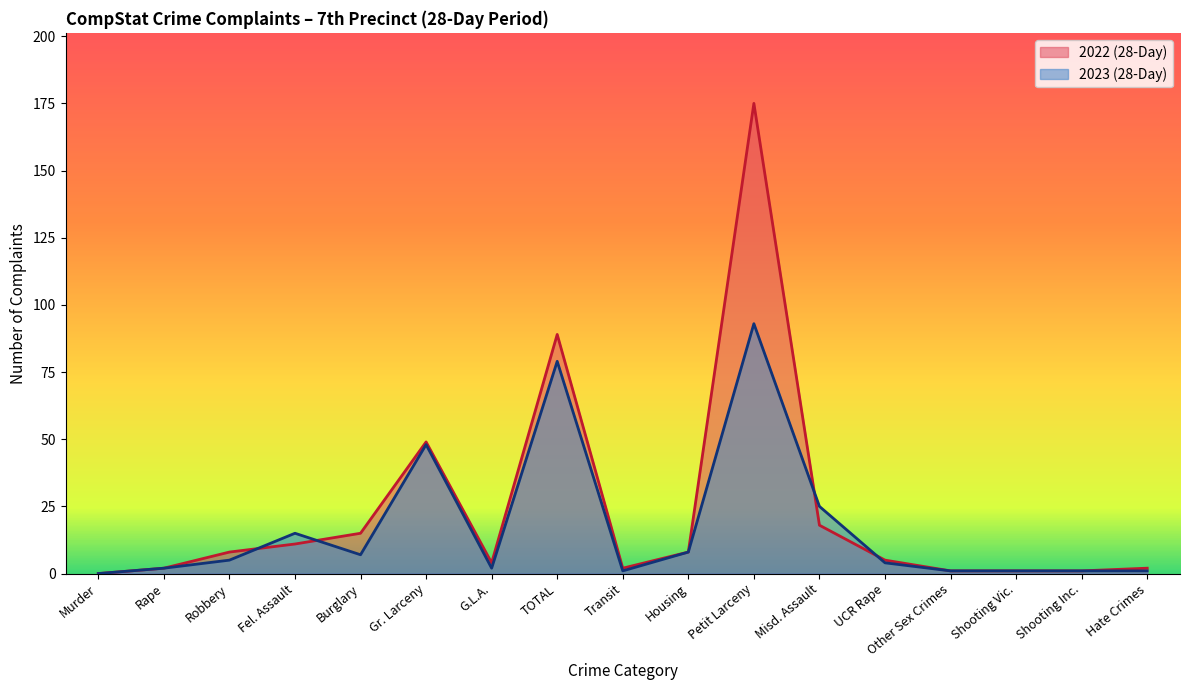

Reading left to right, what are all the values shown in this chart?

2022 (28-Day): Murder=0	Rape=2	Robbery=8	Fel. Assault=11	Burglary=15	Gr. Larceny=49	G.L.A.=4	TOTAL=89	Transit=2	Housing=8	Petit Larceny=175	Misd. Assault=18	UCR Rape=5	Other Sex Crimes=1	Shooting Vic.=1	Shooting Inc.=1	Hate Crimes=2
2023 (28-Day): Murder=0	Rape=2	Robbery=5	Fel. Assault=15	Burglary=7	Gr. Larceny=48	G.L.A.=2	TOTAL=79	Transit=1	Housing=8	Petit Larceny=93	Misd. Assault=25	UCR Rape=4	Other Sex Crimes=1	Shooting Vic.=1	Shooting Inc.=1	Hate Crimes=1